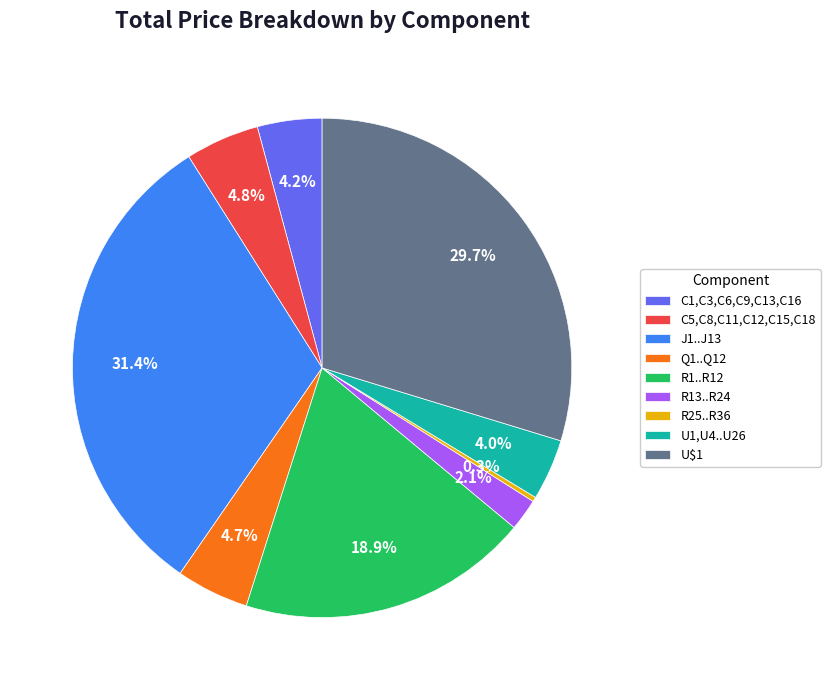

To the nearest percent, what is the average slice percentage?

11%